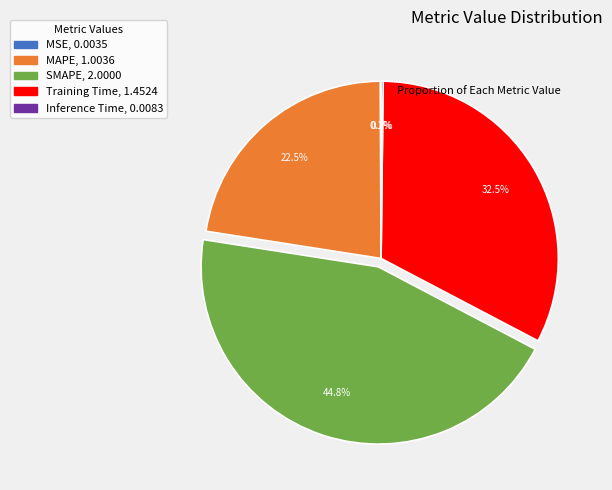

Which slice is the largest?

SMAPE